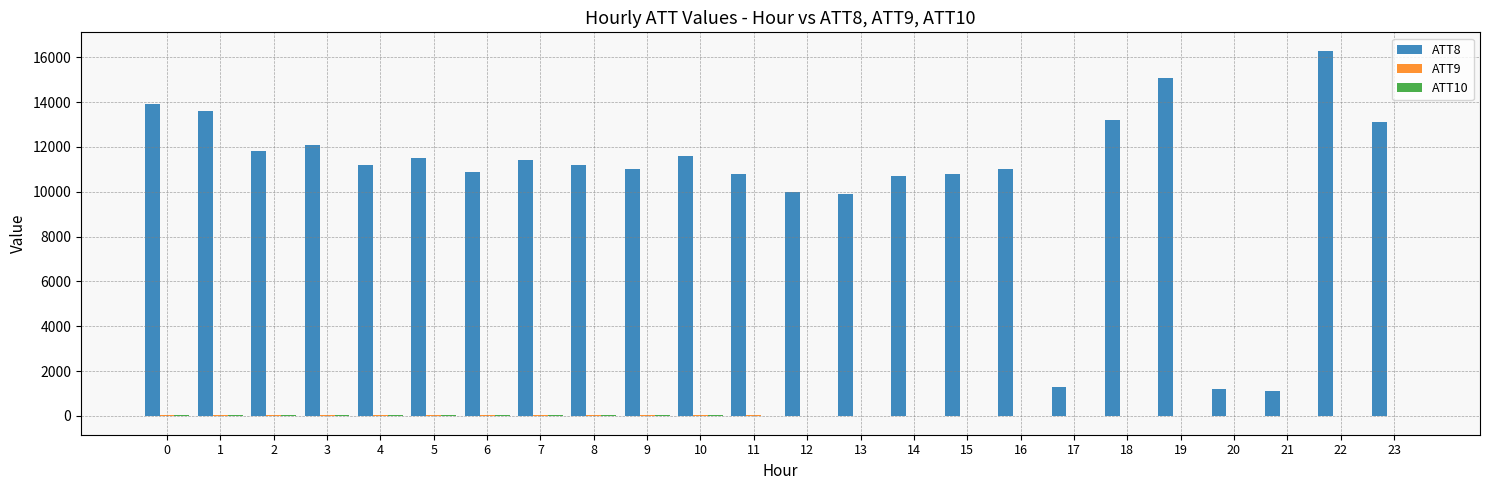

True or false: ATT8 has a value of 11000.0 at 9.

True